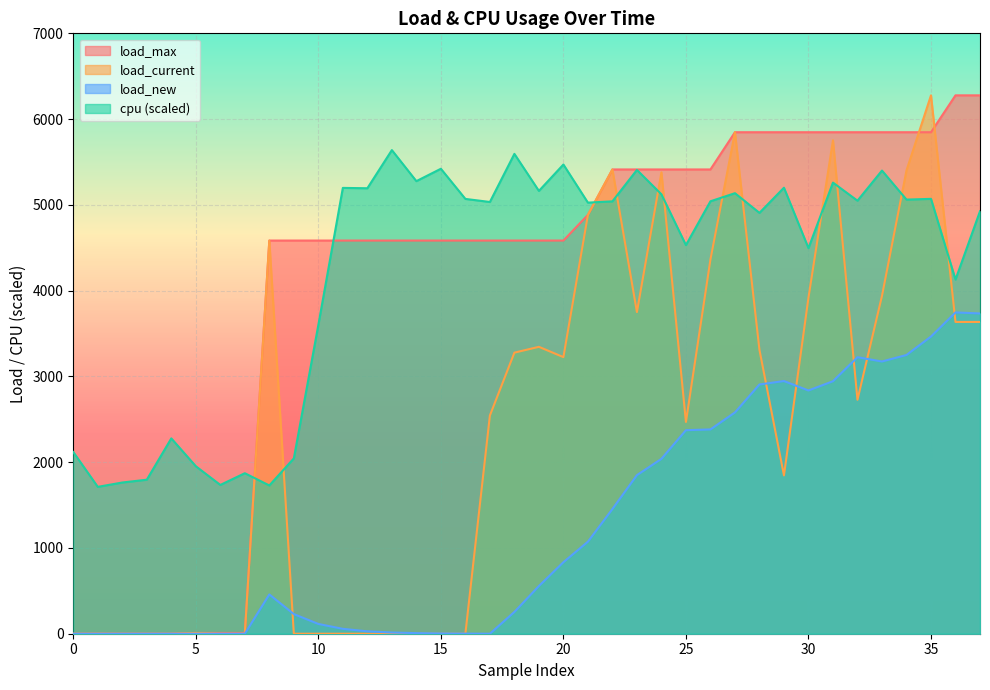

What is the total value across all series at 9?

6857.1